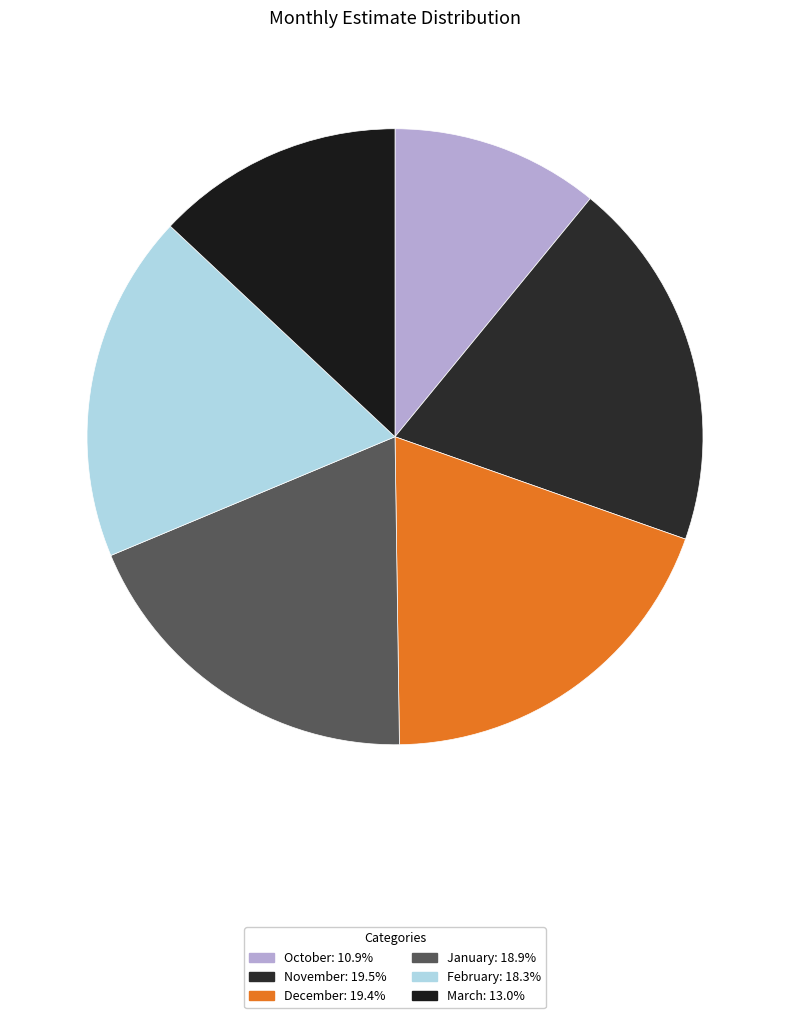

Count the number of slices in the pie.

6